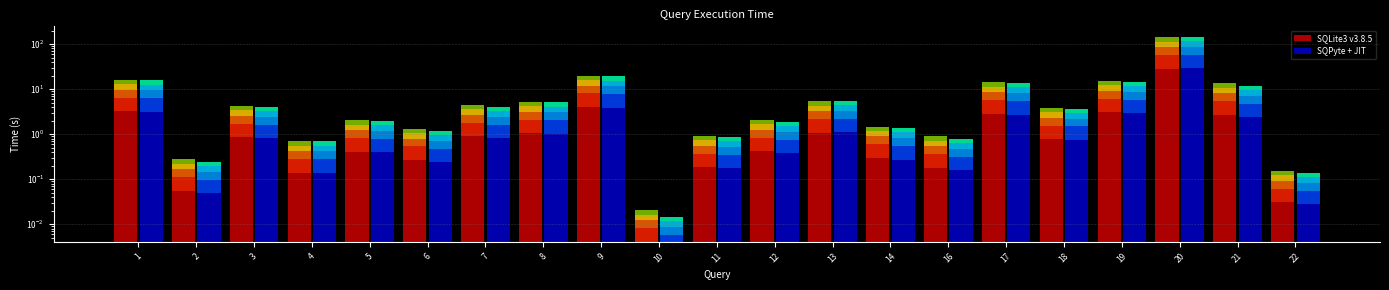

Reading right to left, extract all data points from this chart.

SQLite3 v3.8.5: 0.0	2.7	28.5	3.1	0.8	2.8	0.2	0.3	1.1	0.4	0.2	0.0	4.0	1.1	0.9	0.3	0.4	0.1	0.9	0.1	3.2
SQPyte + JIT: 0.0	2.4	29.0	2.9	0.7	2.7	0.2	0.3	1.1	0.4	0.2	0.0	3.9	1.0	0.8	0.2	0.4	0.1	0.8	0.0	3.1